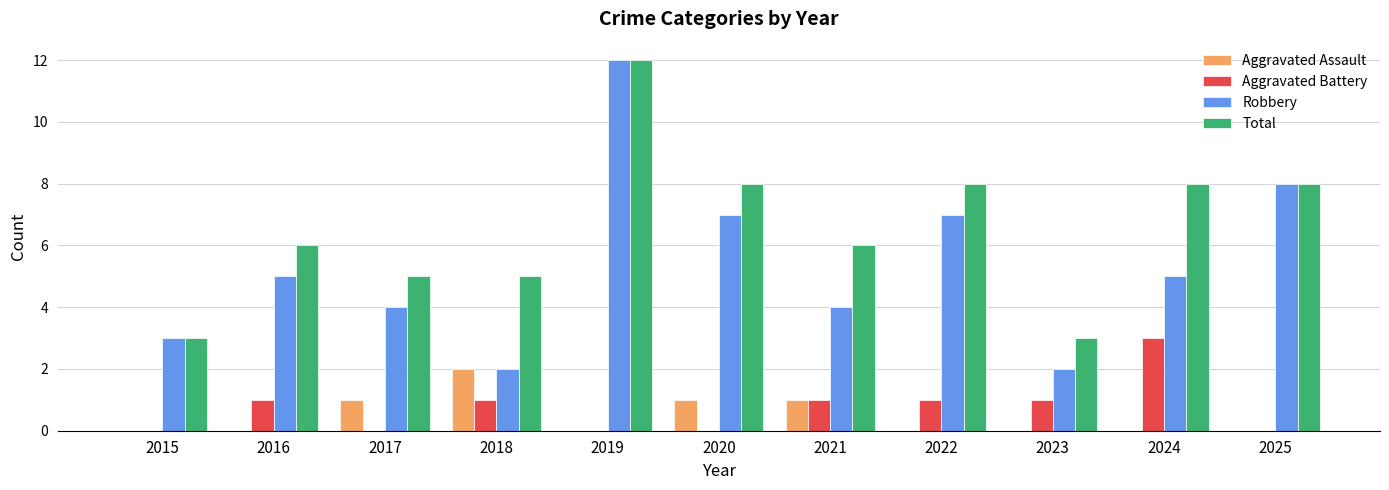

Is it true that Aggravated Assault equals 1 at 2019?

False